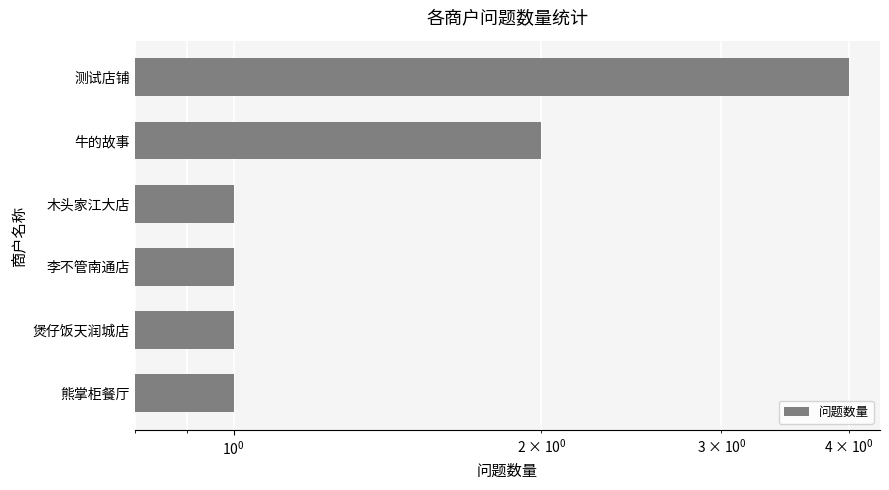

Are the bars horizontal?

Yes